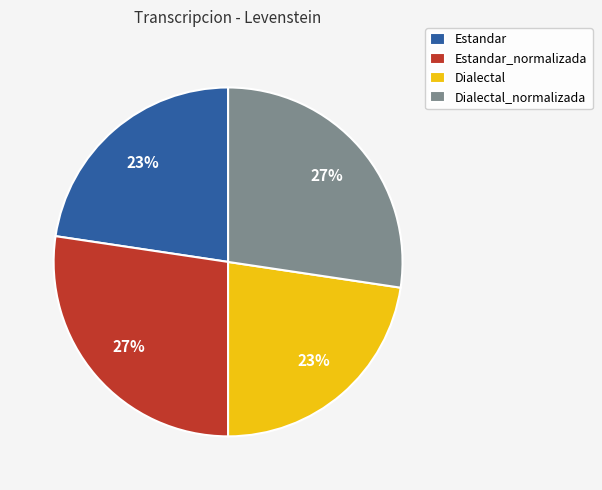

To the nearest percent, what percentage of the pie is Dialectal?

23%